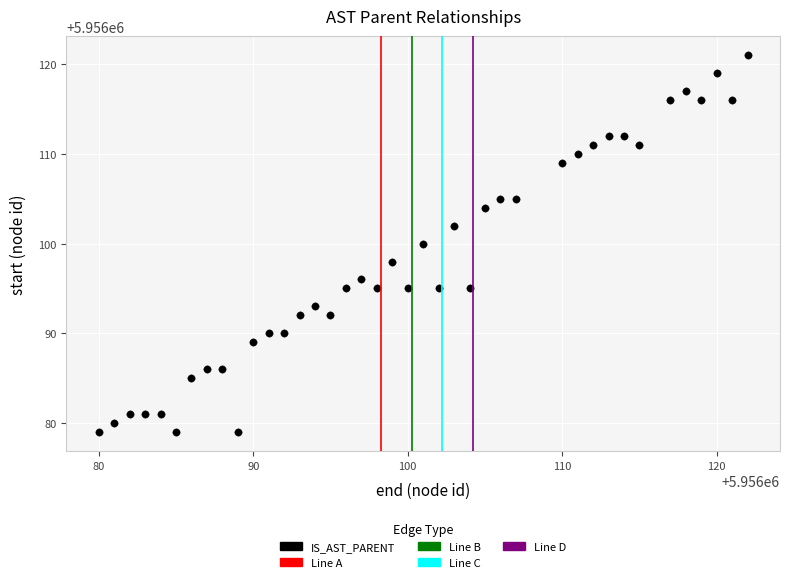

What is the range of Y values (max minus min)?

42